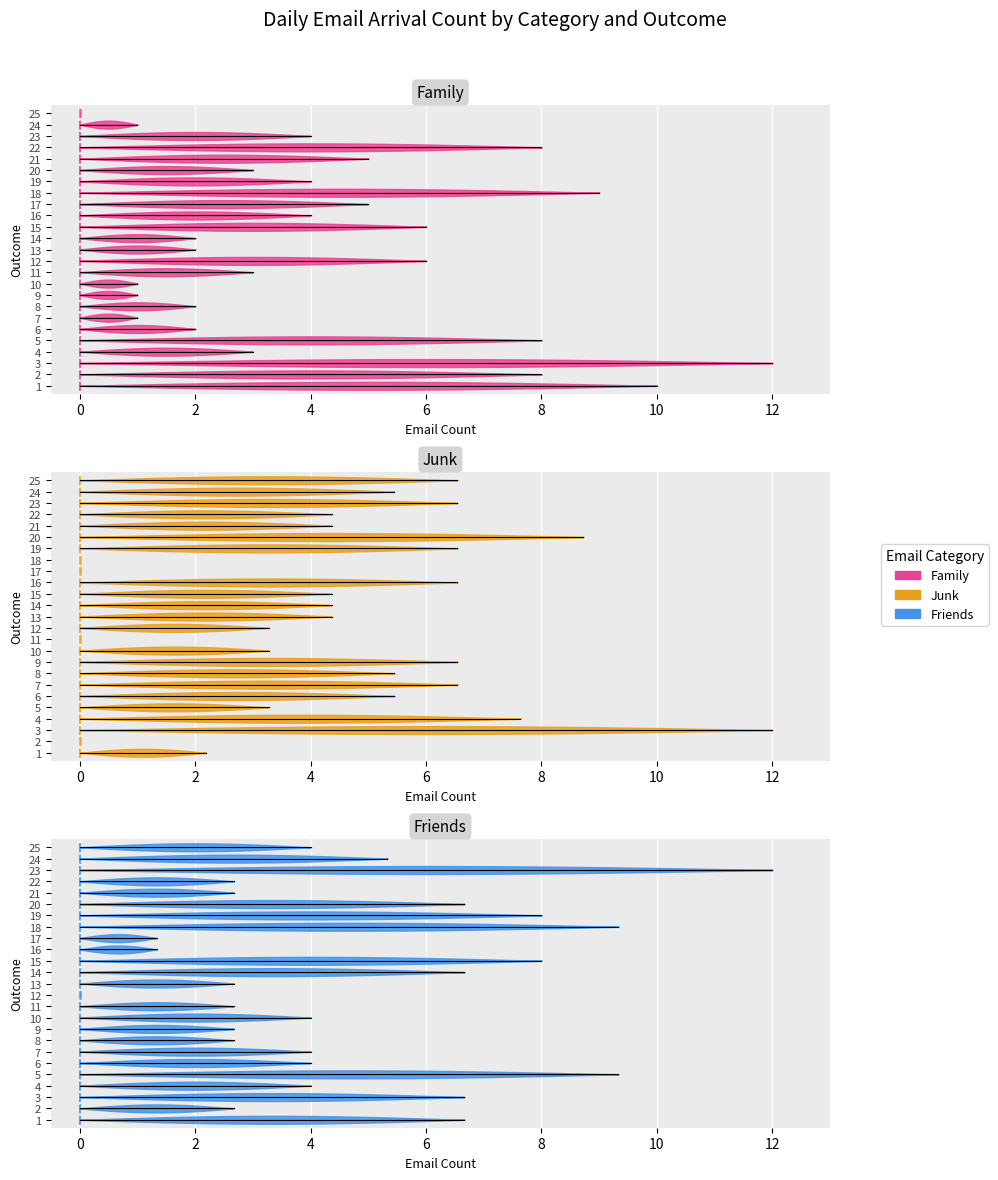

Between which two adjacent categories do Friends and Junk first intersect?

2 and 3